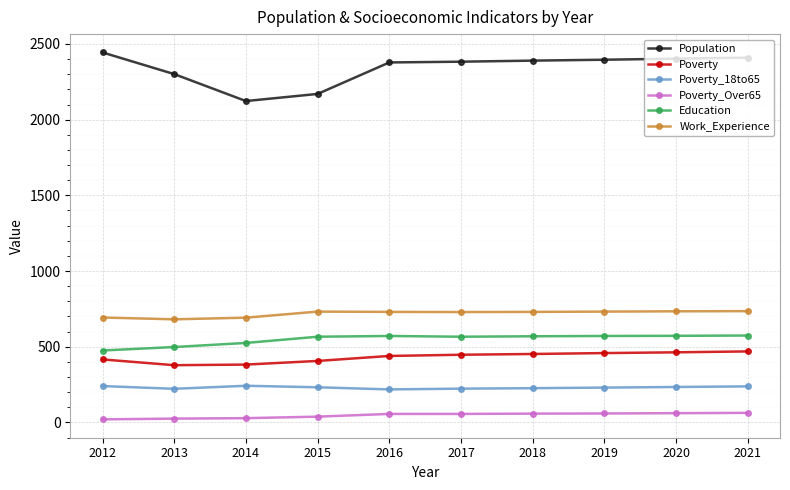

True or false: Education and Poverty_Over65 intersect in this chart.

False